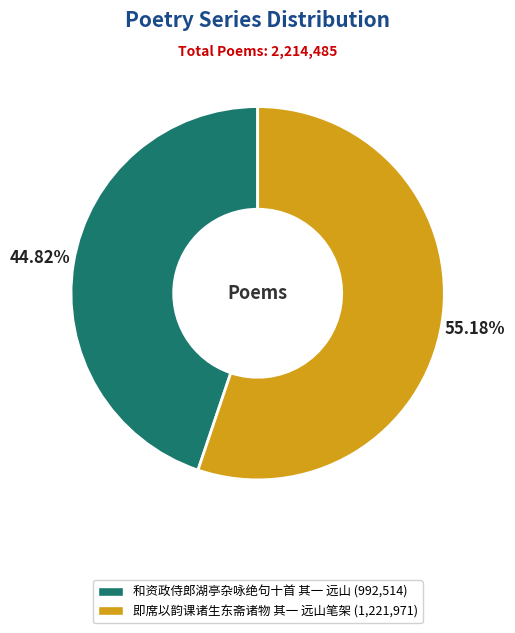

To the nearest percent, what percentage of the pie is 和资政侍郎湖亭杂咏绝句十首 其一 远山?

45%